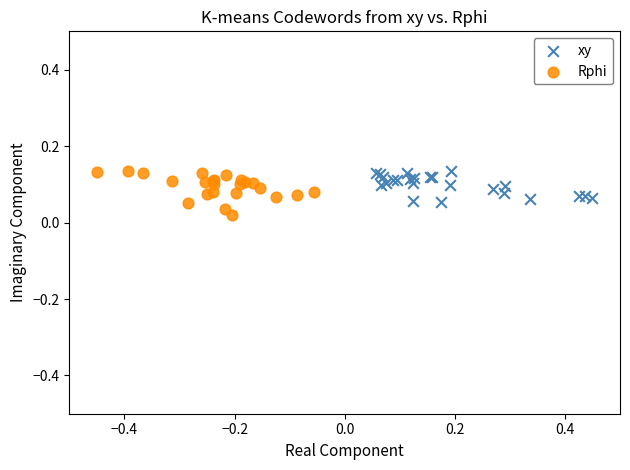

Which series has the largest Y range (max minus min)?

Rphi